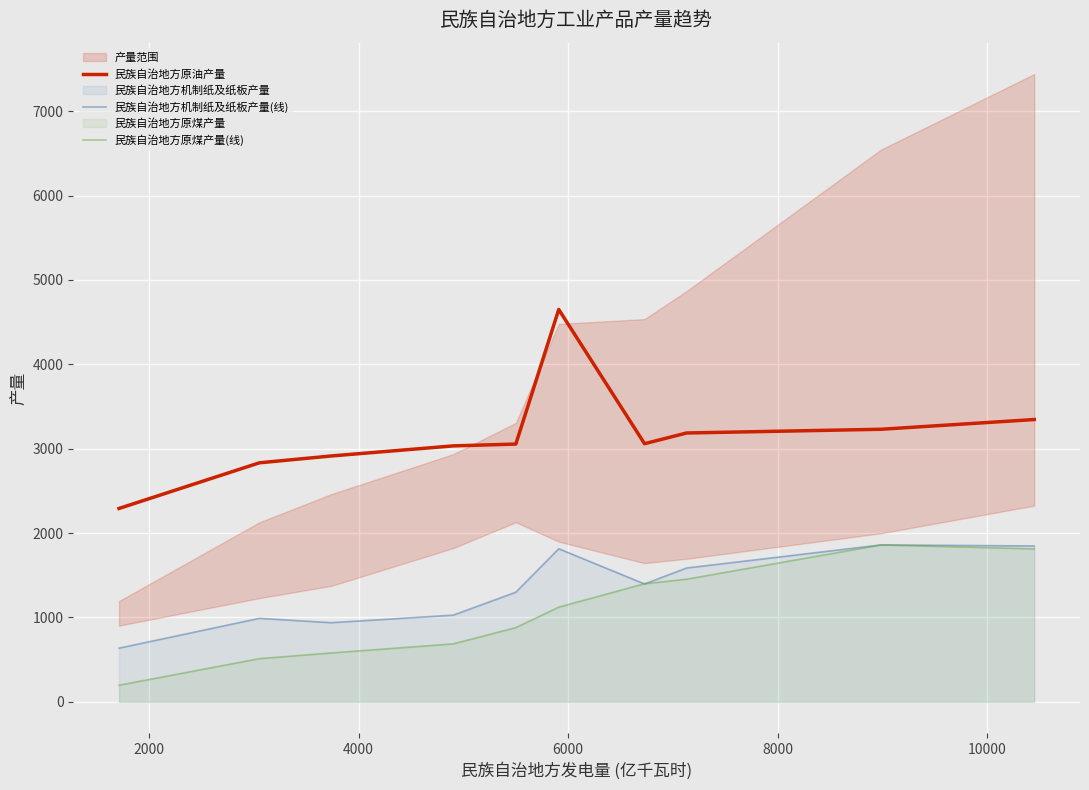

What is the value of the 民族自治地方原油产量 point at the 4th from the left?

3033.1